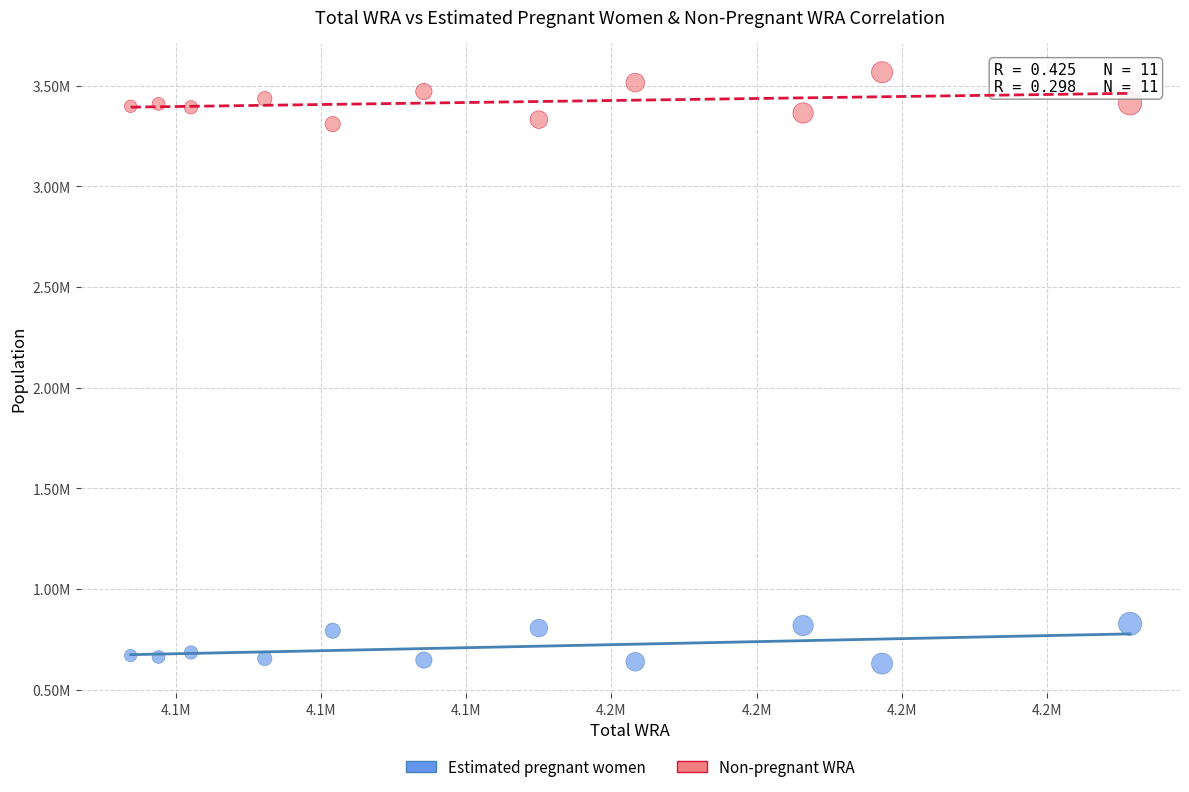

Which series has the widest spread of Y values?

Non-pregnant WRA